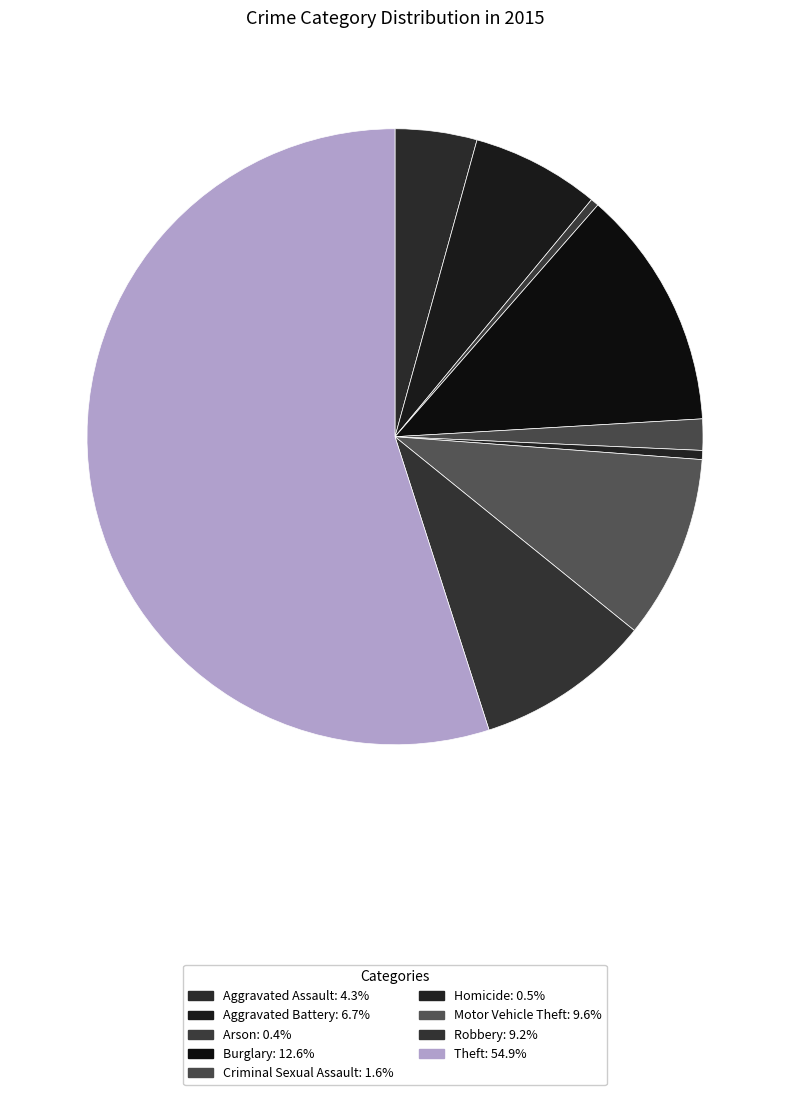

How many slices are in this pie chart?

9